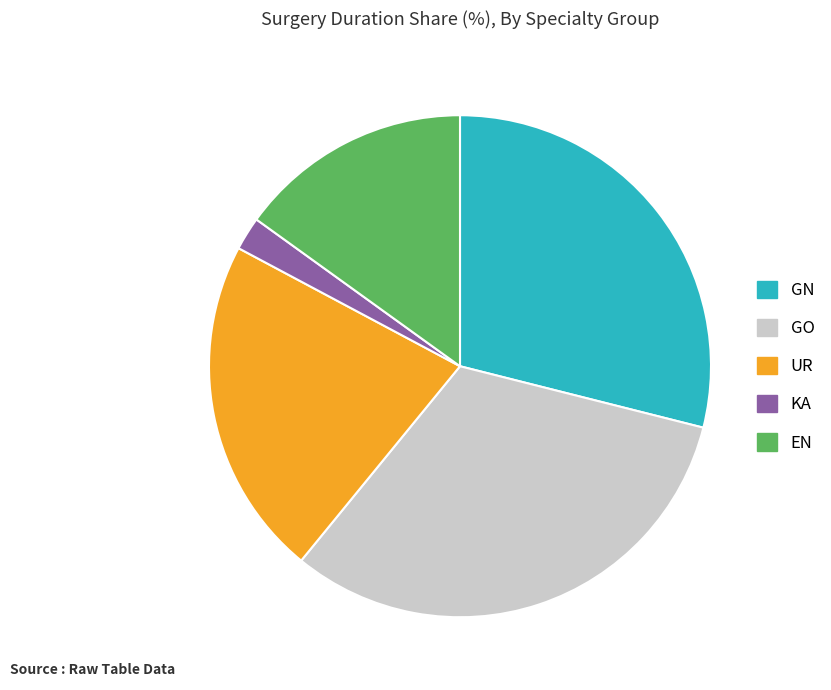

Which has a higher value, GN or EN?

GN